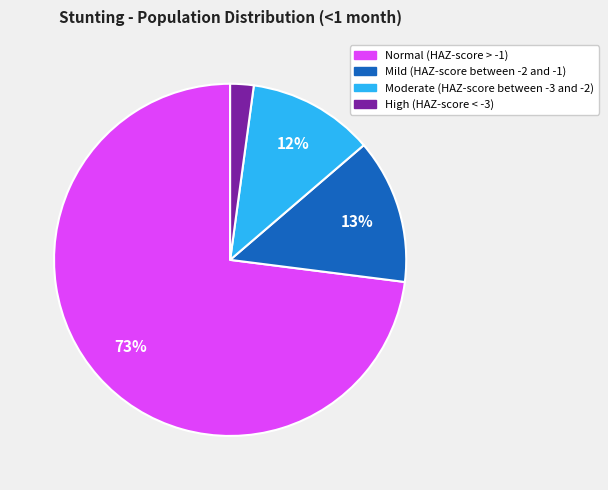

What percentage is the Normal (HAZ-score > -1) slice, to the nearest percent?

73%